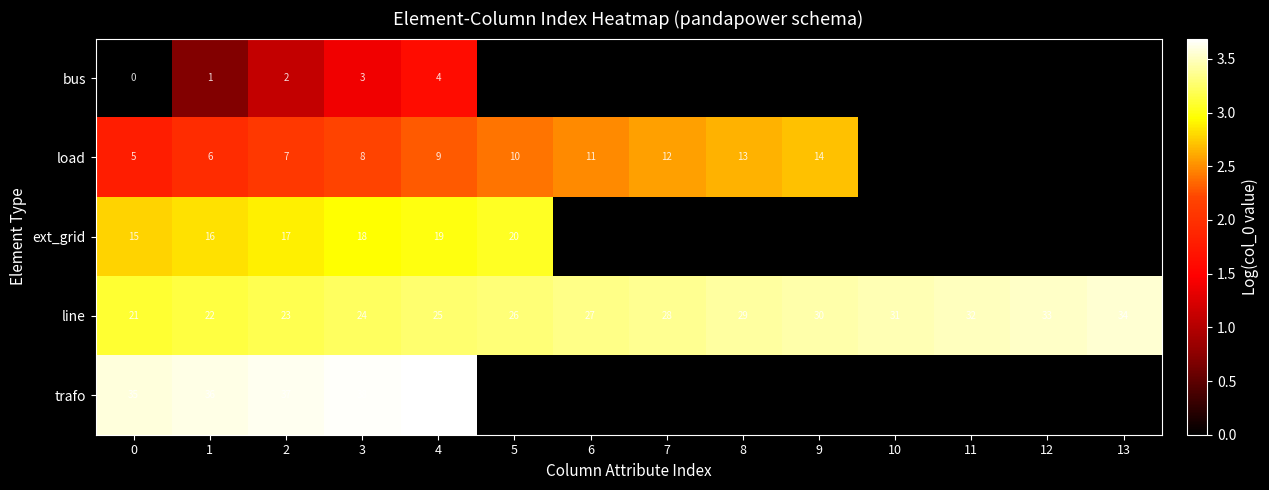

Which has a higher value, 6 or 12?

12